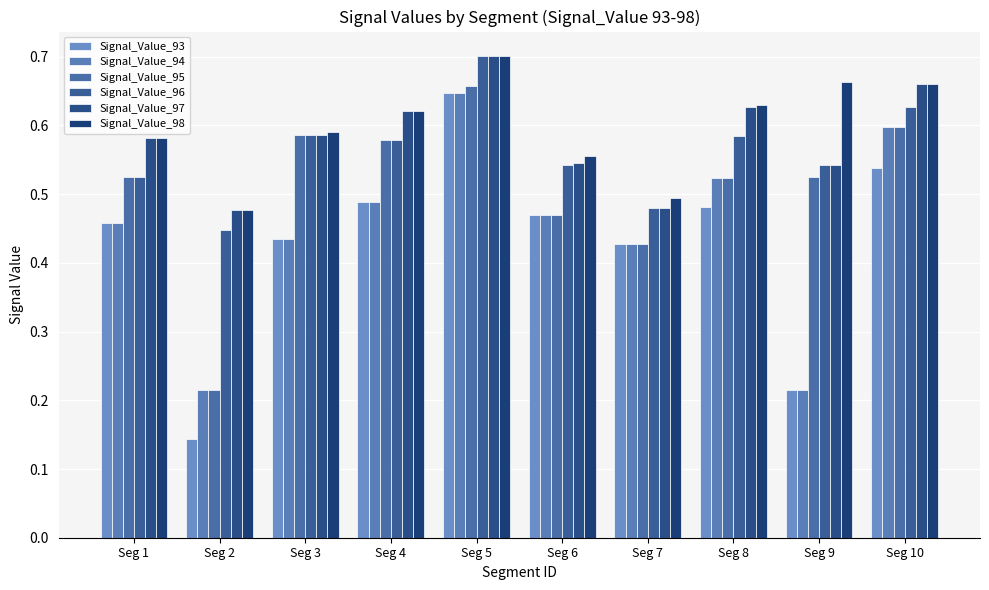

At how many categories does at least one series exceed 0?

10